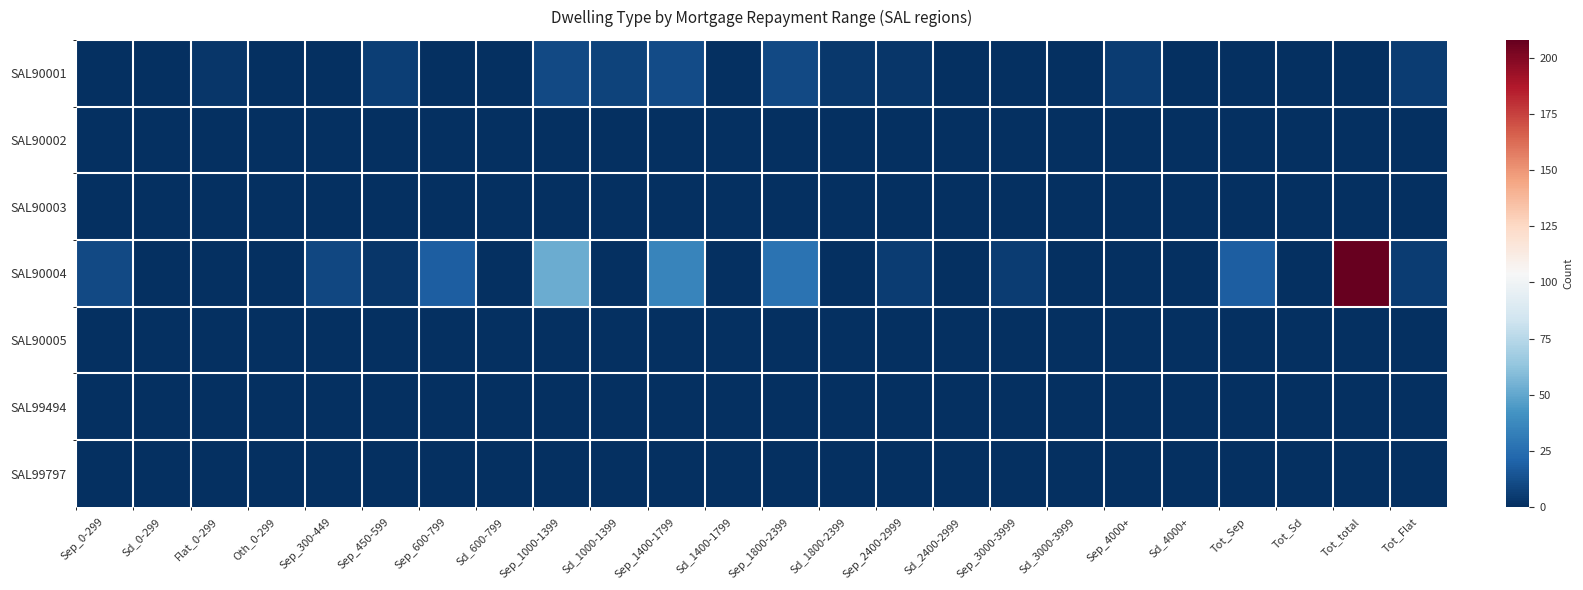

Between Sep_600-799 and Sd_1400-1799, which is larger?

Sep_600-799